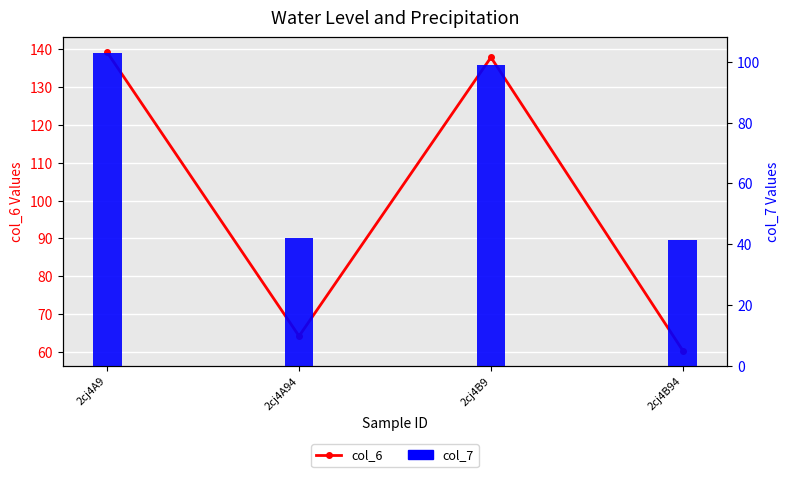

What is the label of the 1st bar from the right?

2cj4B94